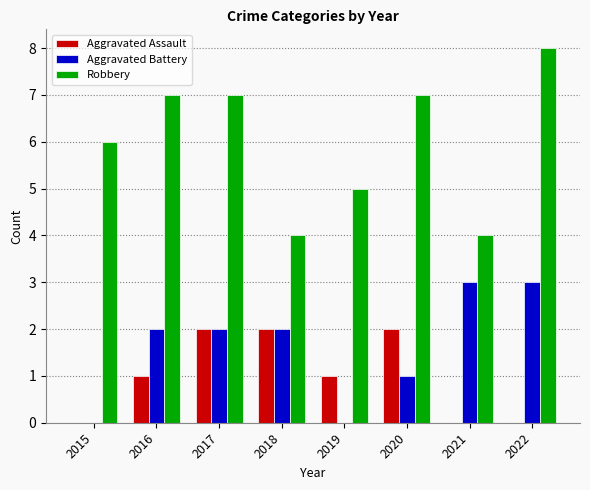

Reading right to left, what are all the values shown in this chart?

Aggravated Assault: 2022=0	2021=0	2020=2	2019=1	2018=2	2017=2	2016=1	2015=0
Aggravated Battery: 2022=3	2021=3	2020=1	2019=0	2018=2	2017=2	2016=2	2015=0
Robbery: 2022=8	2021=4	2020=7	2019=5	2018=4	2017=7	2016=7	2015=6